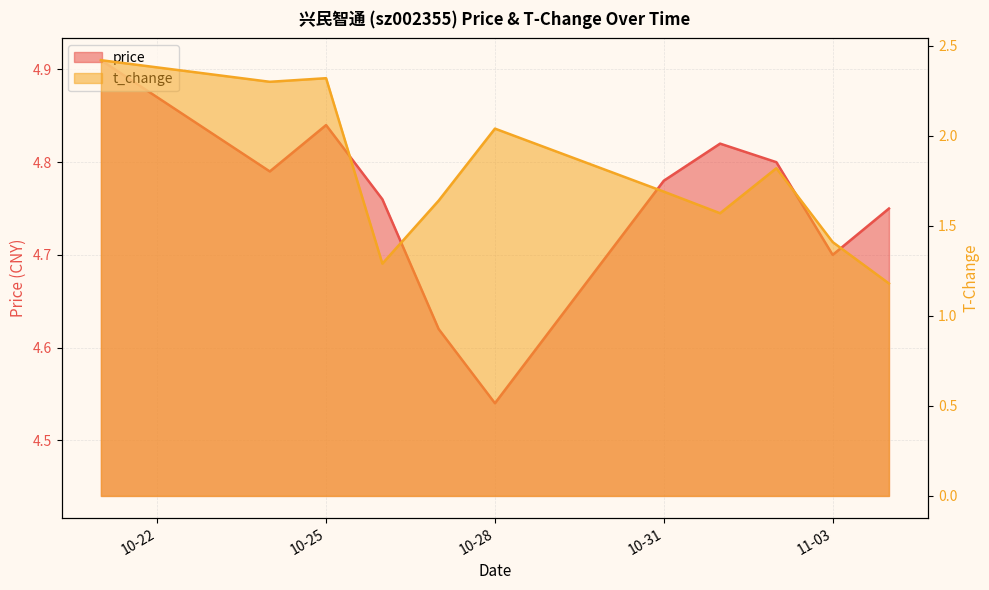

True or false: price and t_change cross at least once.

False